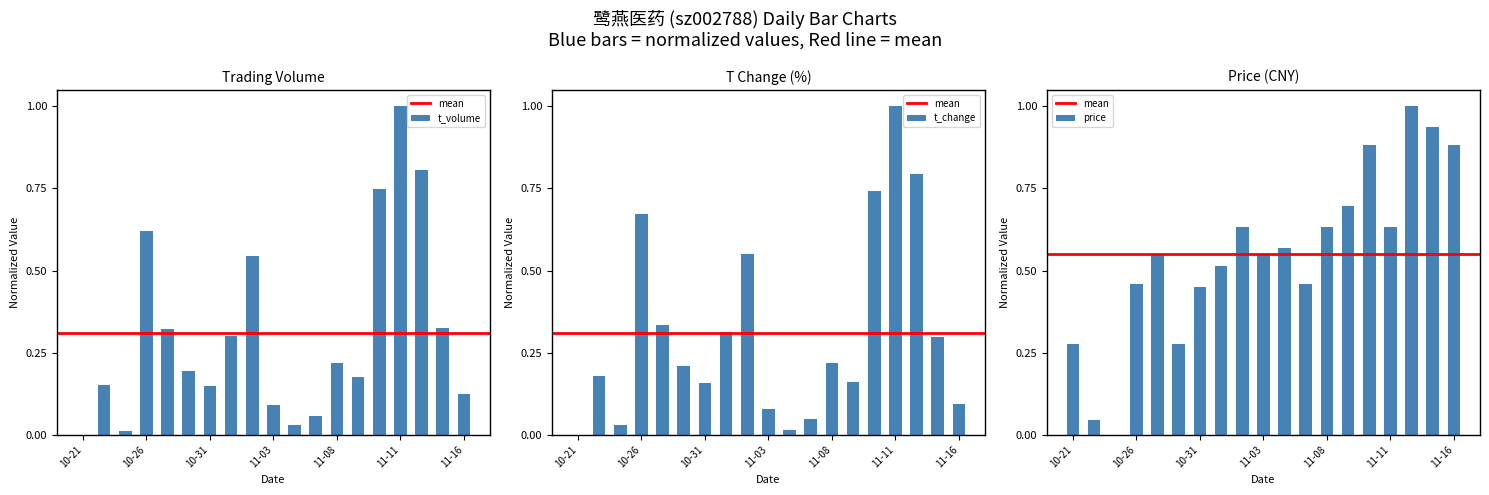

Between 2022-11-08 and 2022-11-15, which series saw the biggest shift?

price